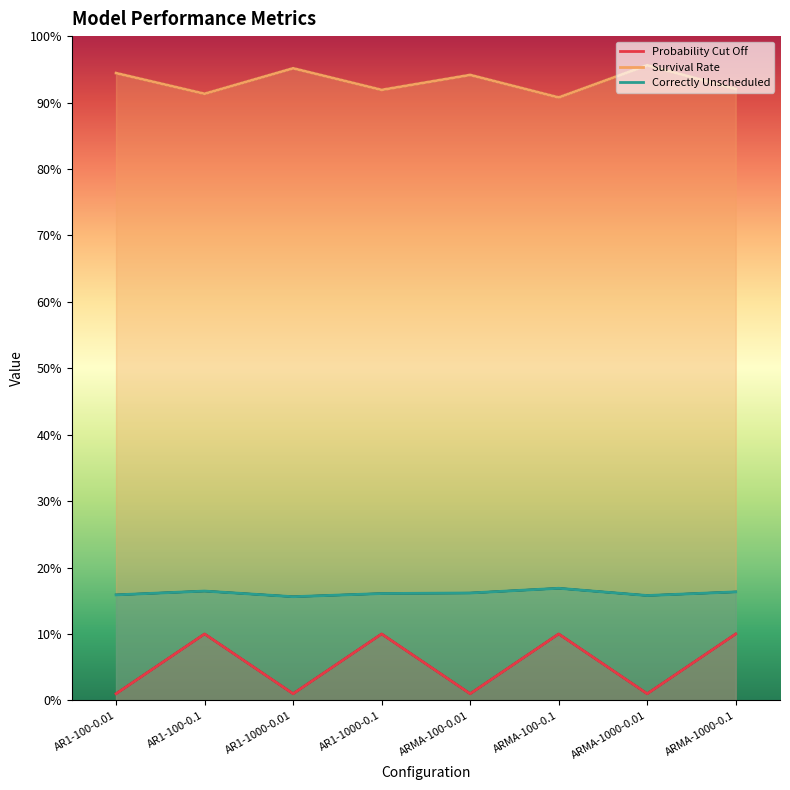

What is the average value of the Correctly Unscheduled series?

0.2